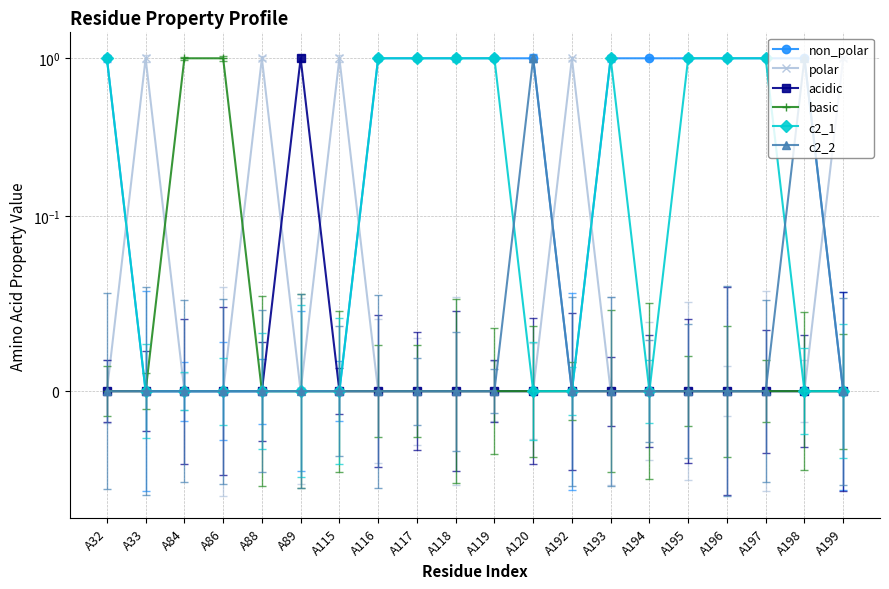

What are all the series names shown in the legend?

non_polar, polar, acidic, basic, c2_1, c2_2